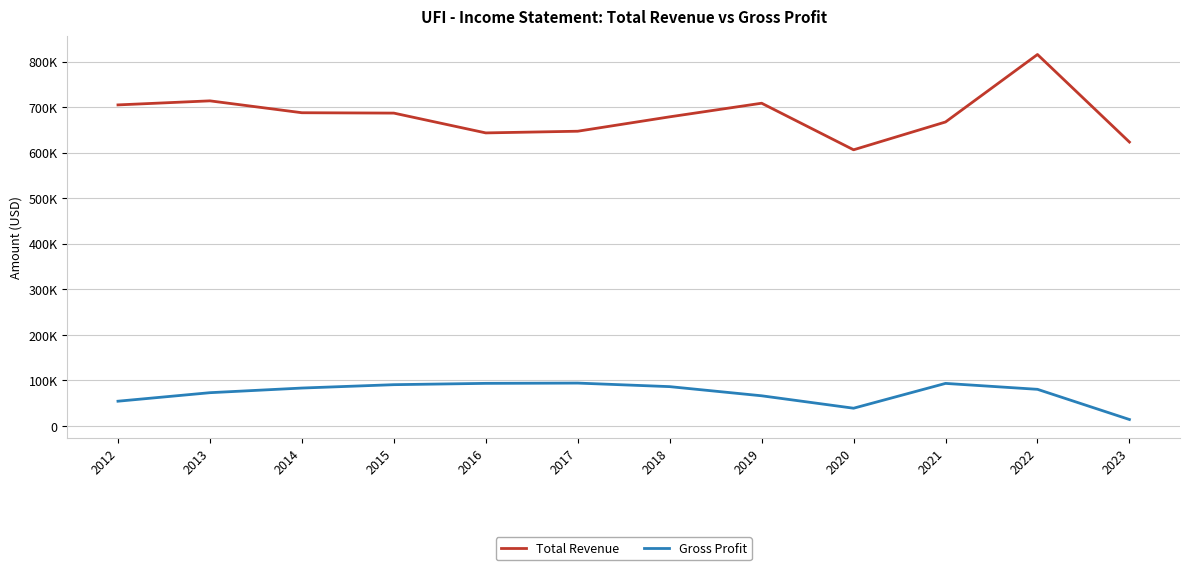

At how many categories does at least one series exceed 343025?

12